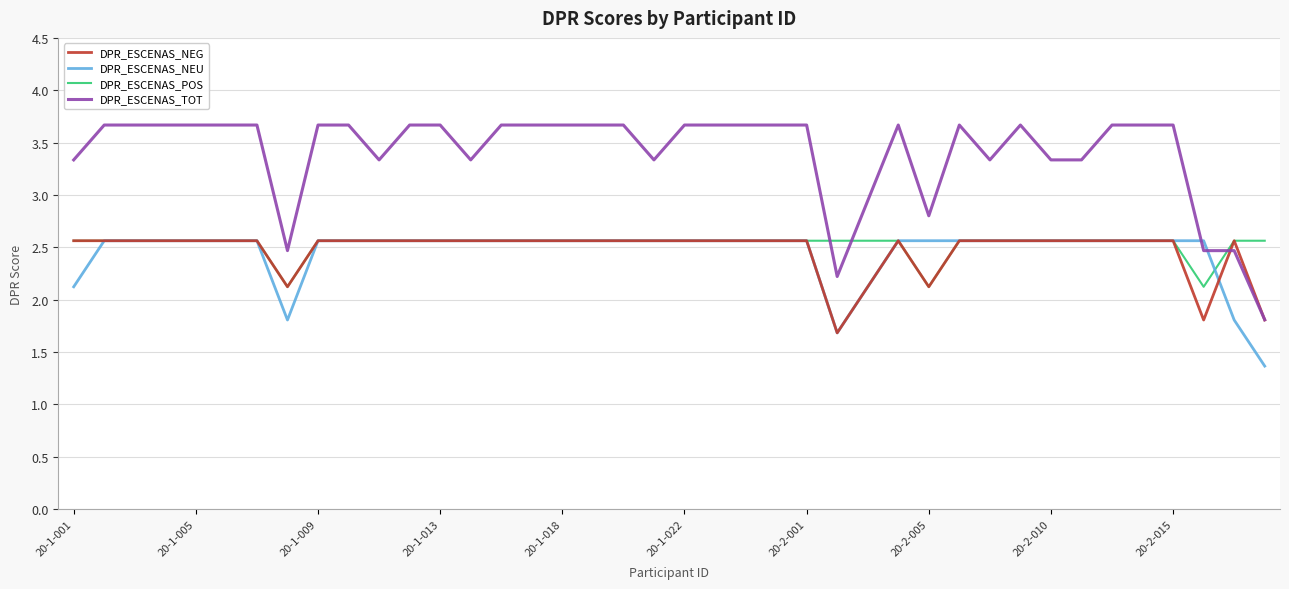

Which series has the largest range (max minus min)?

DPR_ESCENAS_TOT